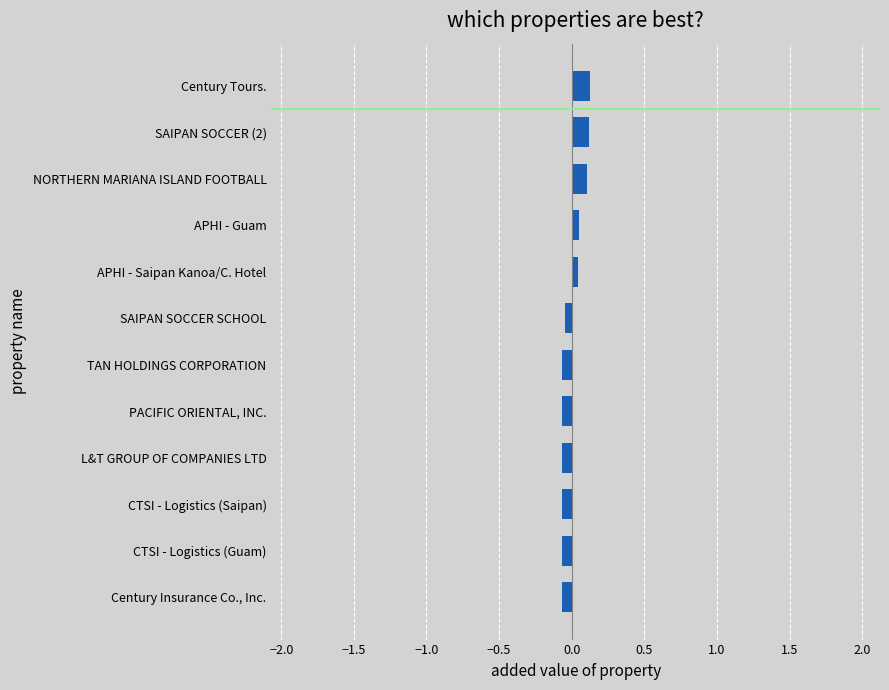

How many values are between 0 and 1?

5